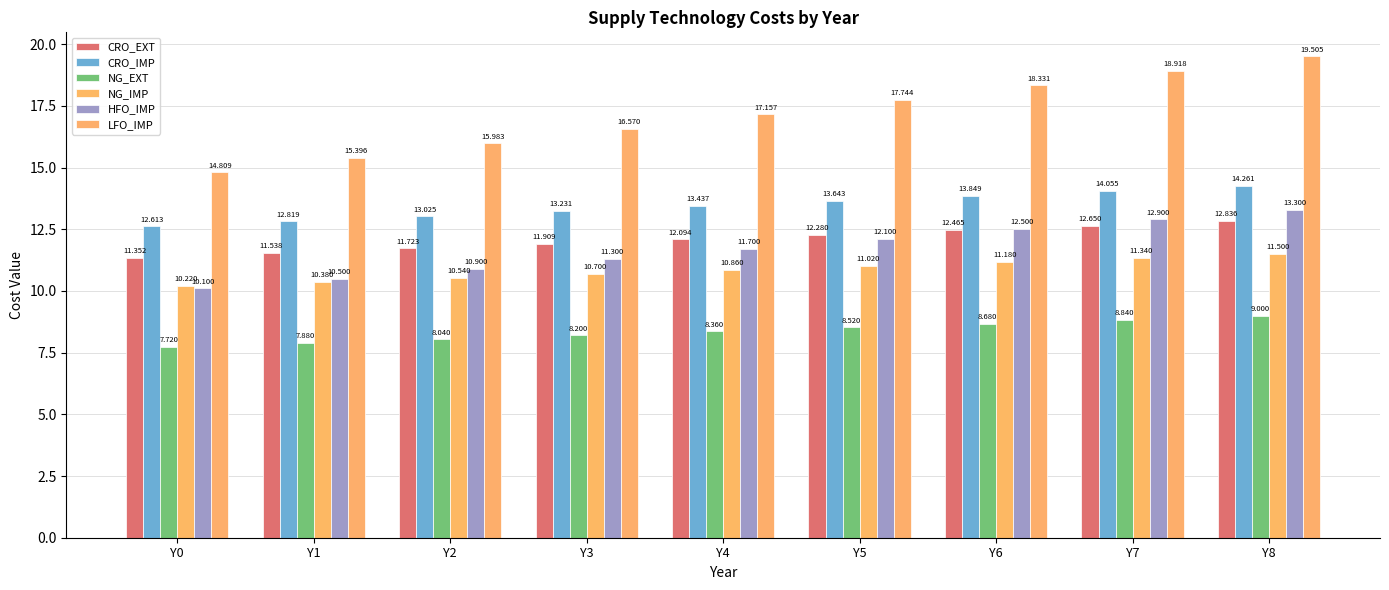

Reading left to right, list all the values displayed in this chart.

CRO_EXT: Y0=11.4	Y1=11.5	Y2=11.7	Y3=11.9	Y4=12.1	Y5=12.3	Y6=12.5	Y7=12.7	Y8=12.8
CRO_IMP: Y0=12.6	Y1=12.8	Y2=13.0	Y3=13.2	Y4=13.4	Y5=13.6	Y6=13.8	Y7=14.1	Y8=14.3
NG_EXT: Y0=7.7	Y1=7.9	Y2=8.0	Y3=8.2	Y4=8.4	Y5=8.5	Y6=8.7	Y7=8.8	Y8=9.0
NG_IMP: Y0=10.2	Y1=10.4	Y2=10.5	Y3=10.7	Y4=10.9	Y5=11.0	Y6=11.2	Y7=11.3	Y8=11.5
HFO_IMP: Y0=10.1	Y1=10.5	Y2=10.9	Y3=11.3	Y4=11.7	Y5=12.1	Y6=12.5	Y7=12.9	Y8=13.3
LFO_IMP: Y0=14.8	Y1=15.4	Y2=16.0	Y3=16.6	Y4=17.2	Y5=17.7	Y6=18.3	Y7=18.9	Y8=19.5